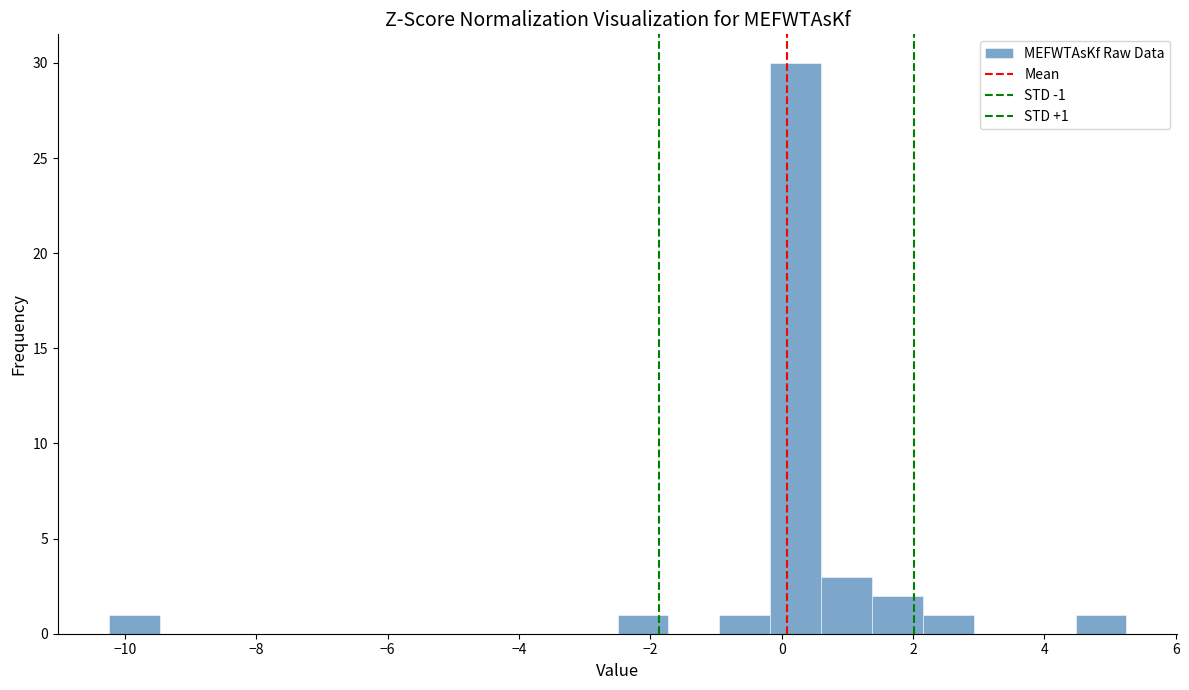

Read against the x-axis, roughly where is the centre of the tallest bar?

0.2